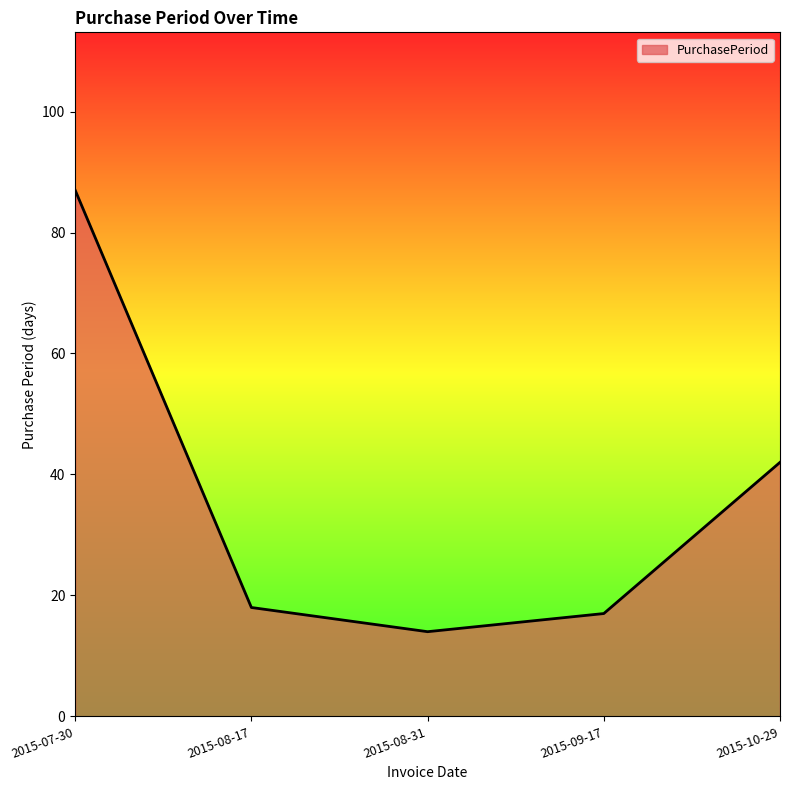

Between 2015-09-17 and 2015-08-31, which is larger?

2015-09-17